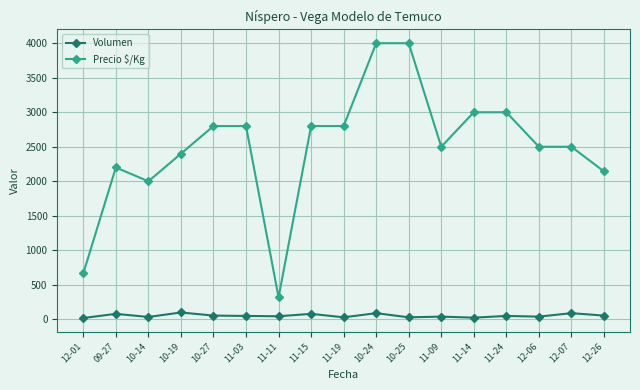

How many values in the Volumen series are below 50?

8